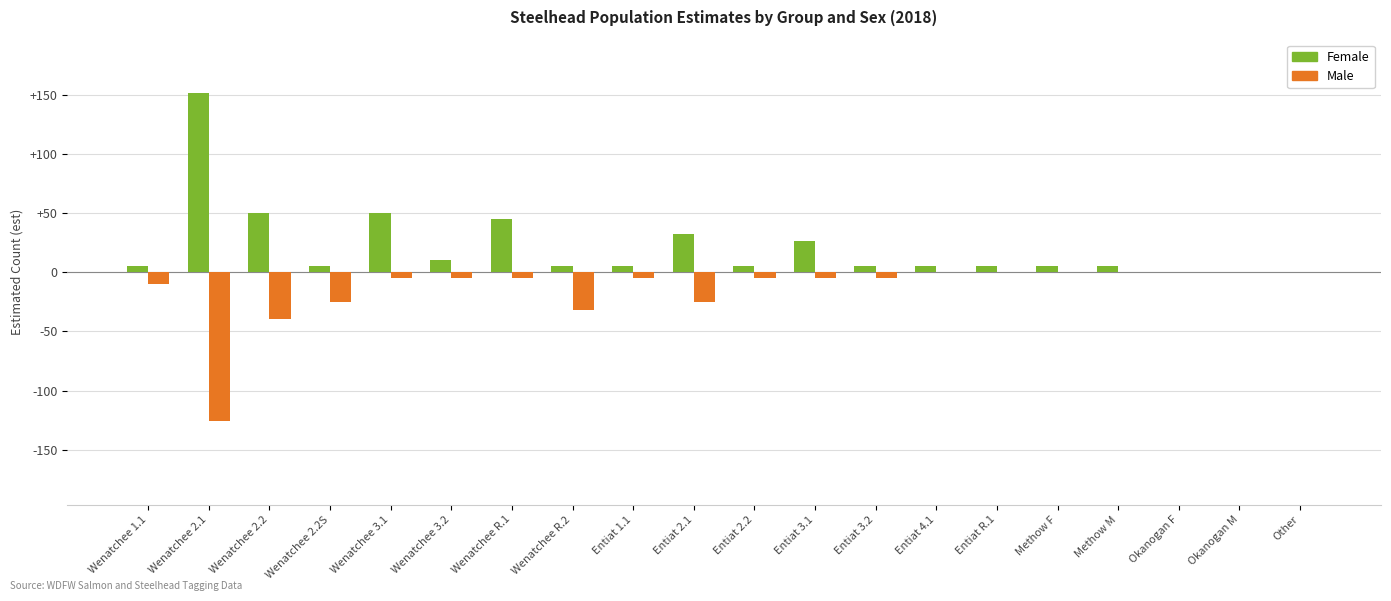

Is it true that Female equals 103 at Okanogan F?

False